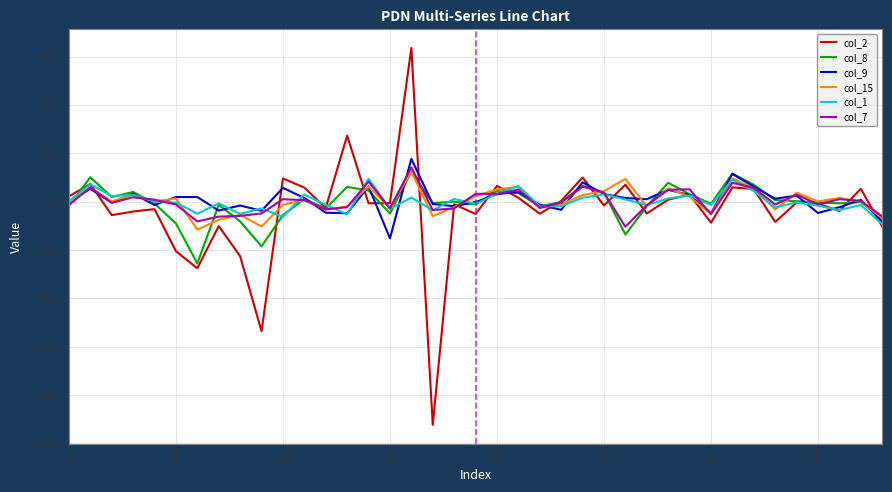

What is the smallest value displayed?

-924